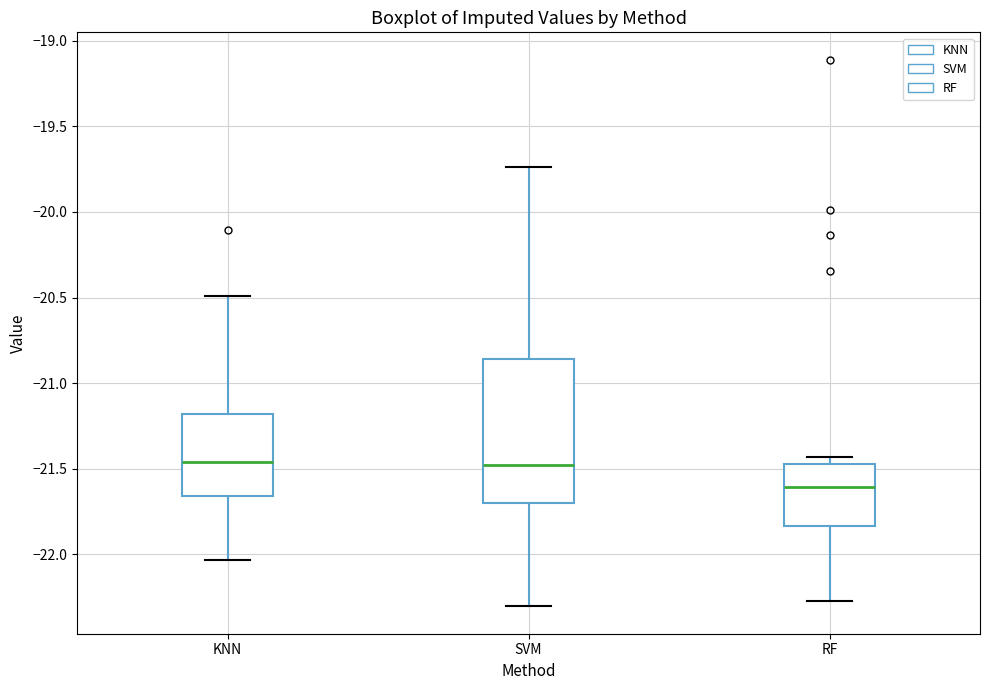

Reading left to right, transcribe this box plot: for each box, give where its median line is, the range the box spans, and where its two whiskers end, as read against the y-axis. The values are not printed on the chart, so give them approximately, as read against the axis.

KNN: median -21.45, box -21.65 to -21.20, whiskers -22.05 to -20.50
SVM: median -21.50, box -21.70 to -20.85, whiskers -22.30 to -19.75
RF: median -21.60, box -21.85 to -21.45, whiskers -22.25 to -21.45 (just above the box's upper edge)